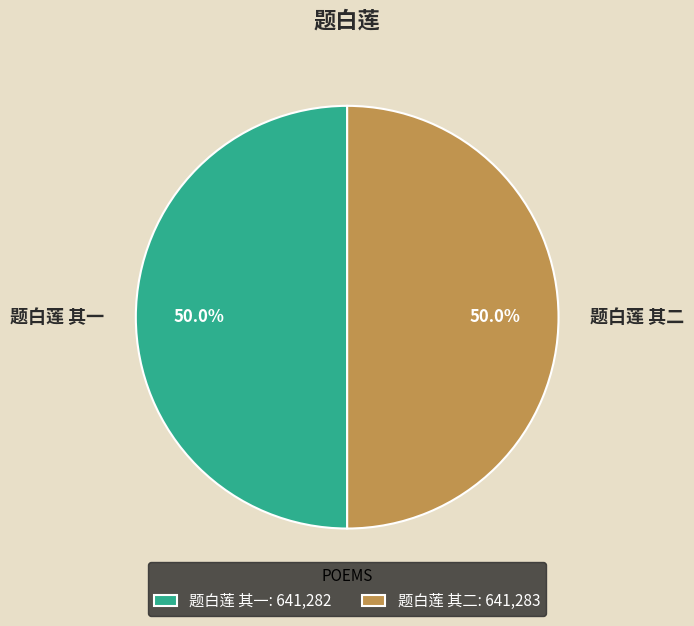

How many segments does this pie chart have?

2